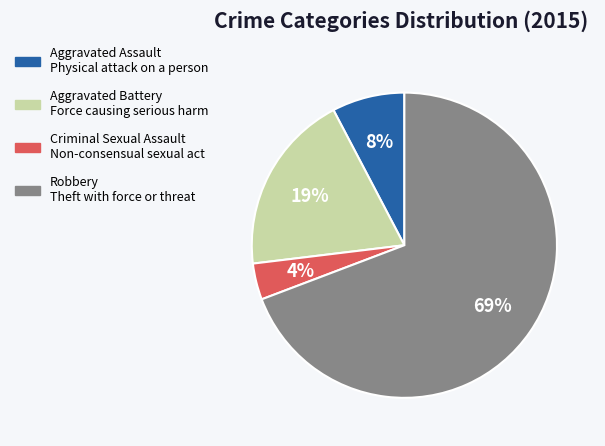

Does Aggravated Assault represent more than half of the total?

No